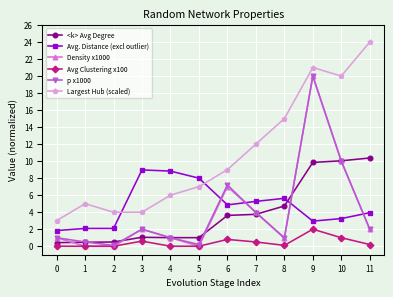

In p x1000, how many points are lower than both neighbors (excluding endpoints)?

3